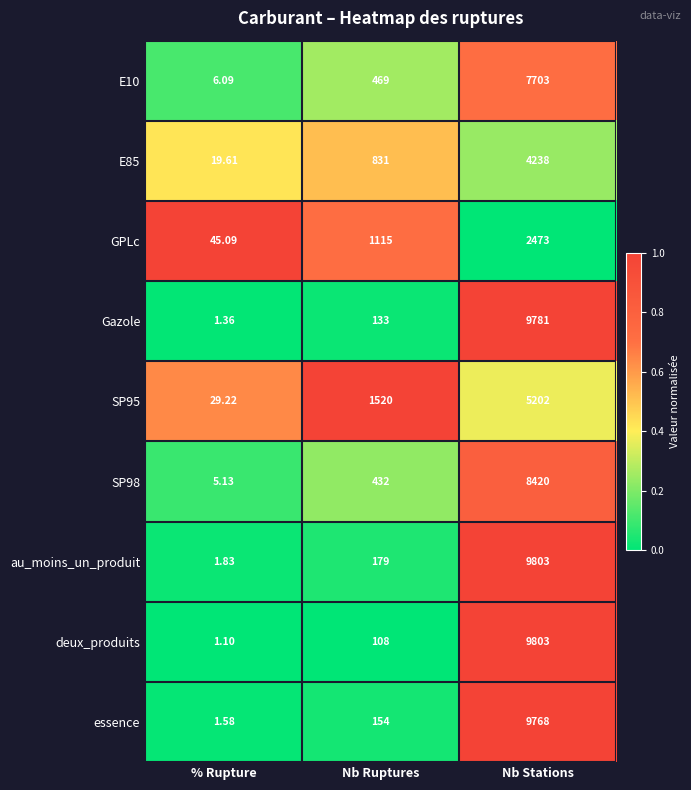

What is the total value across all series at % Rupture?

111.0